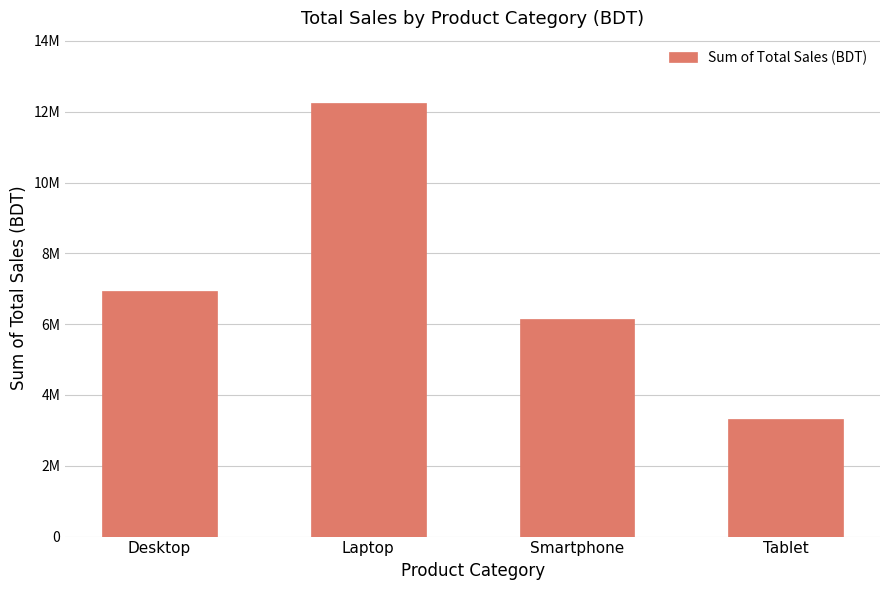

What is the value of the 3rd bar from the left?

6150000